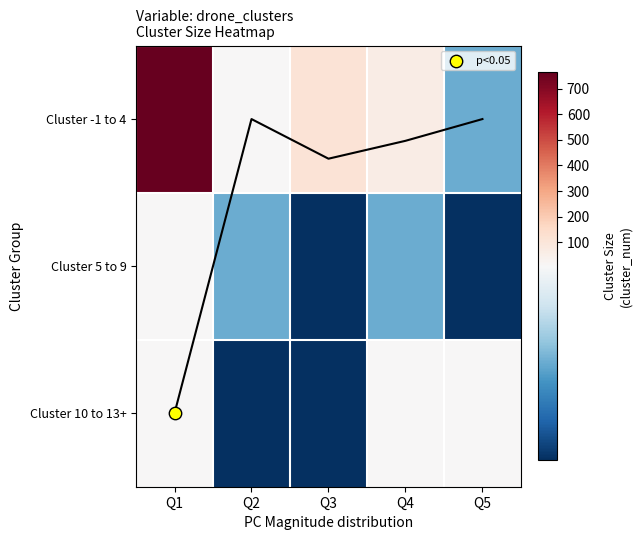

Count the number of categories in the chart.

5